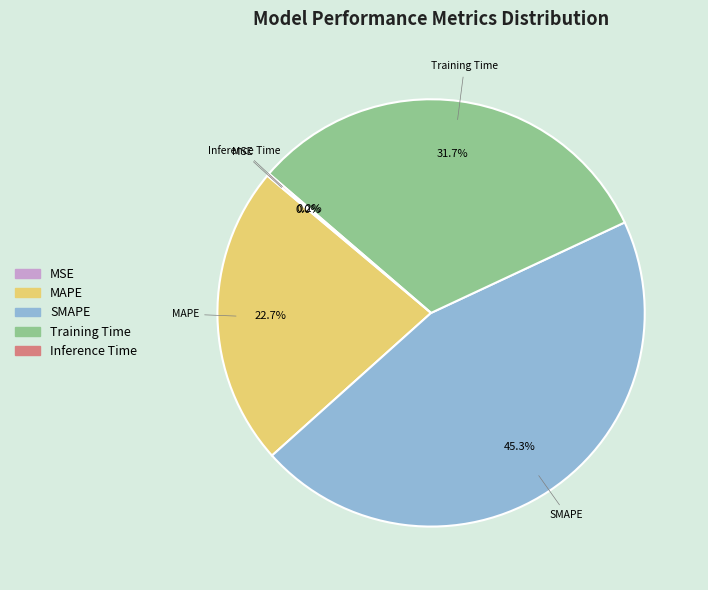

Is there any slice that represents more than half of the pie?

No